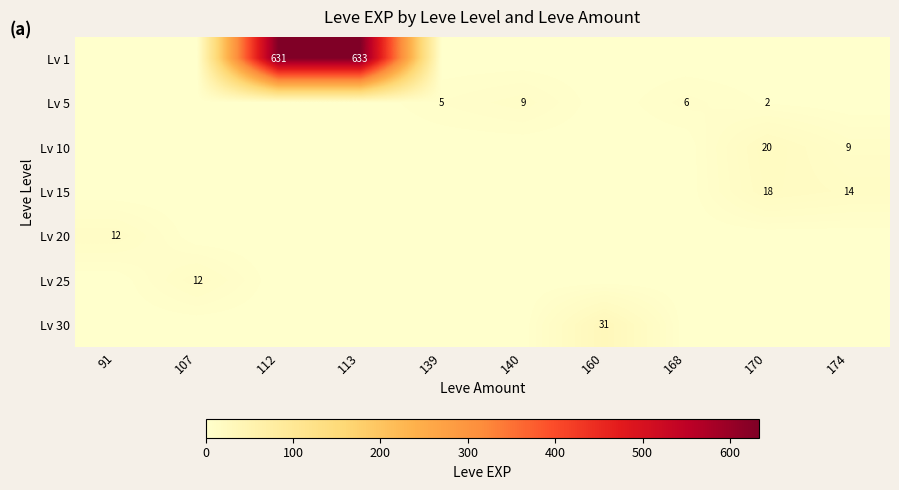

Is it true that Lv 5 equals 3 at 168?

False